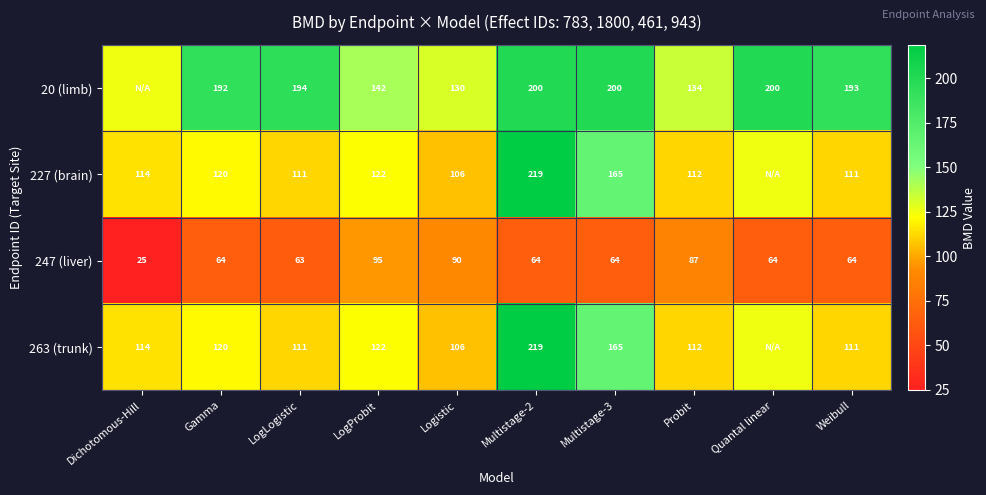

Where is 247 (liver) nearest to the value 60?

LogLogistic